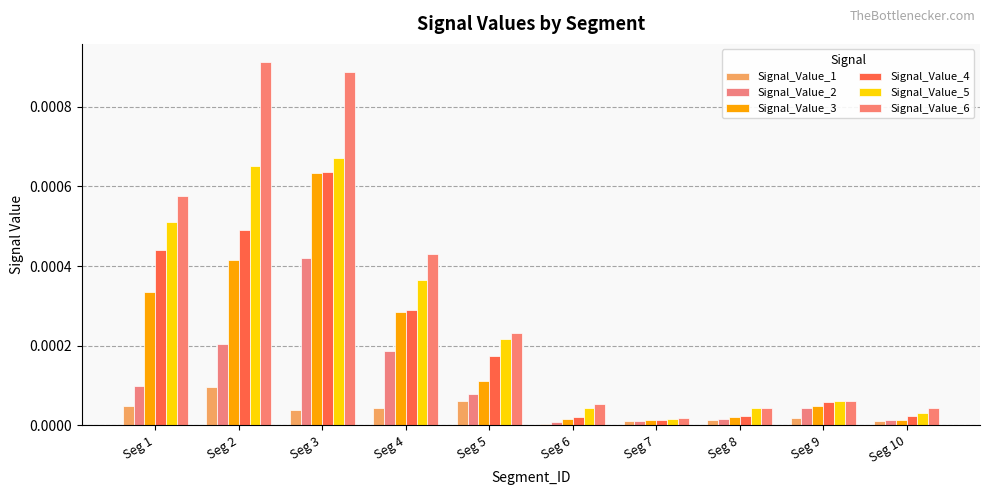

Are the bars grouped side by side (vs. stacked)?

Yes